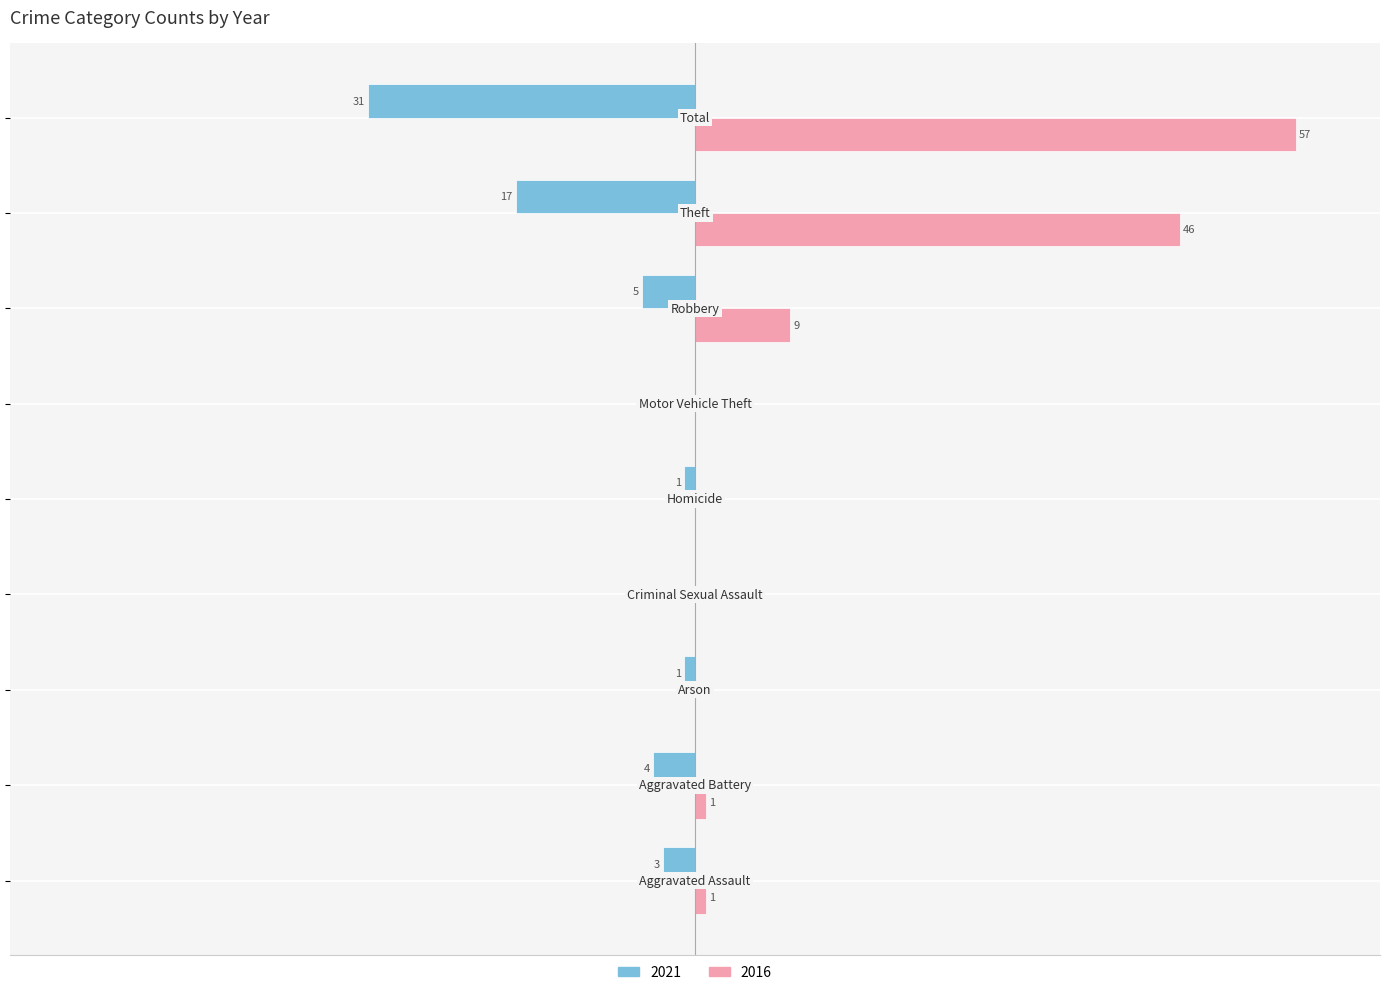

How many series are shown in this chart?

2